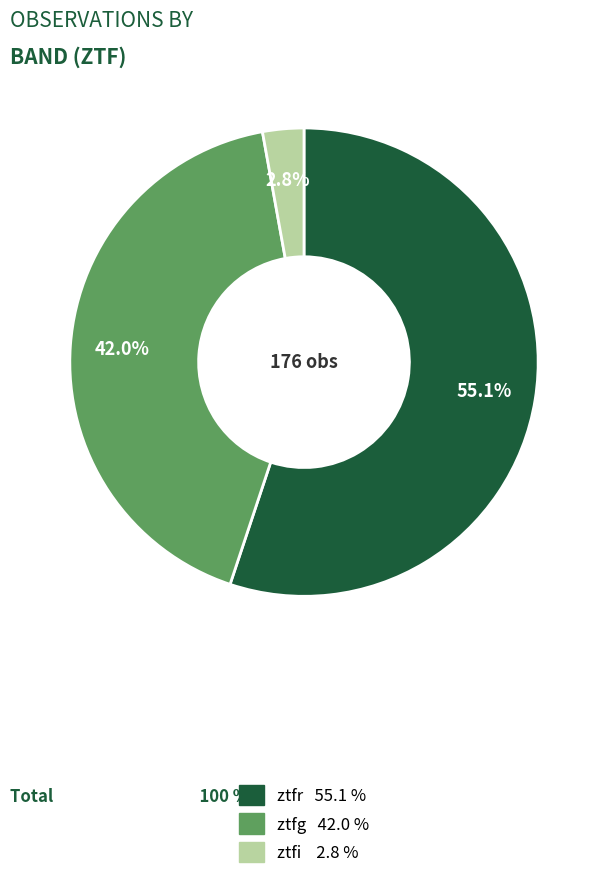

Approximately how many times larger is the value at ztfg compared to ztfr?

0.8